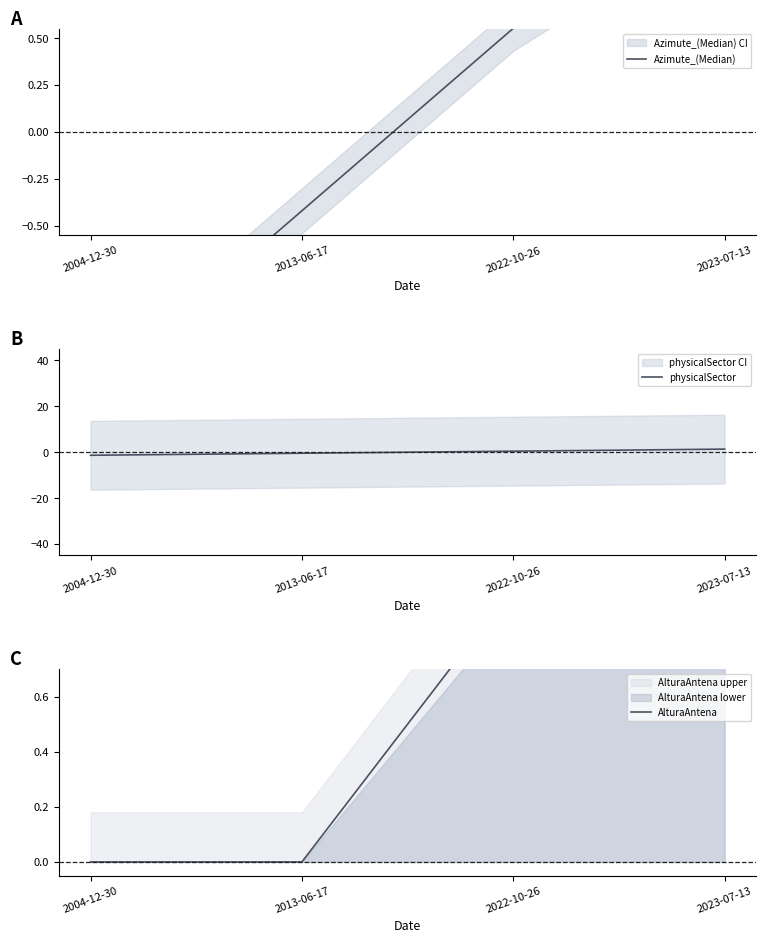

Is it true that physicalSector equals 0.4 at 2022-10-26?

True